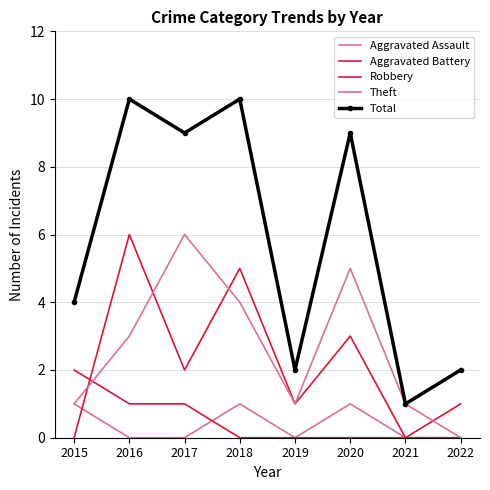

After their last crossing, which series has the higher values: Aggravated Assault or Robbery?

Robbery